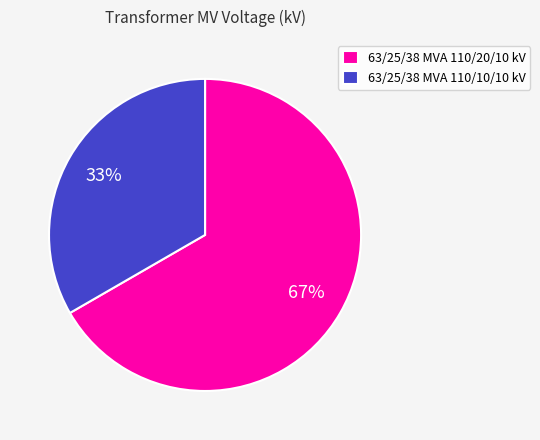

Count the number of slices in the pie.

2